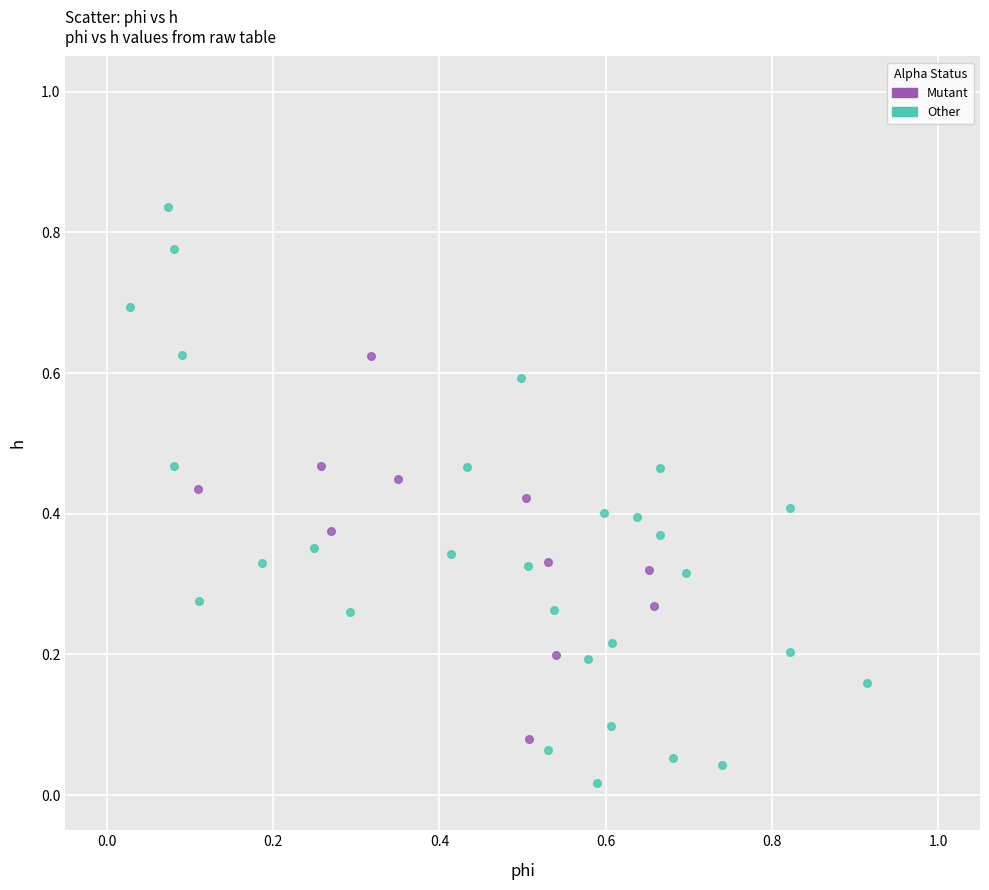

Which series reaches the maximum Y coordinate?

Other